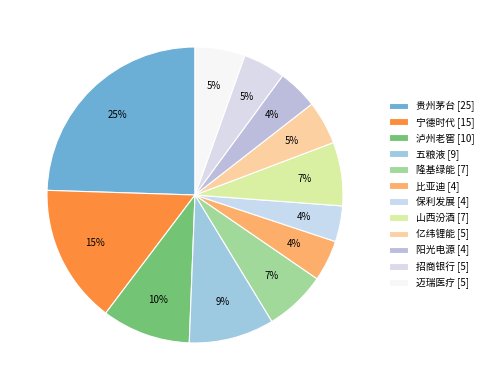

Is there any slice that represents more than half of the pie?

No